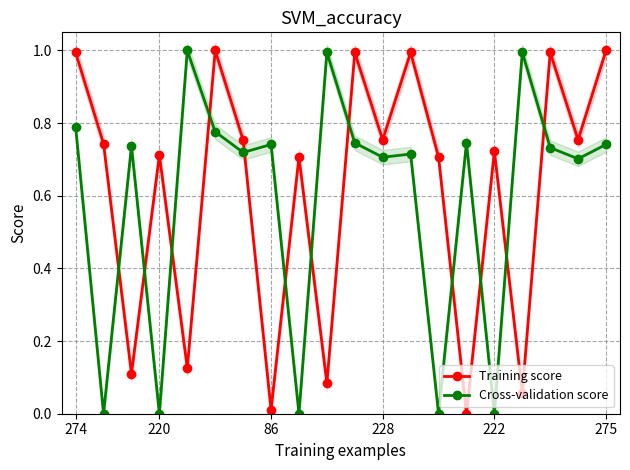

At which label is Training score closest to 0?

14